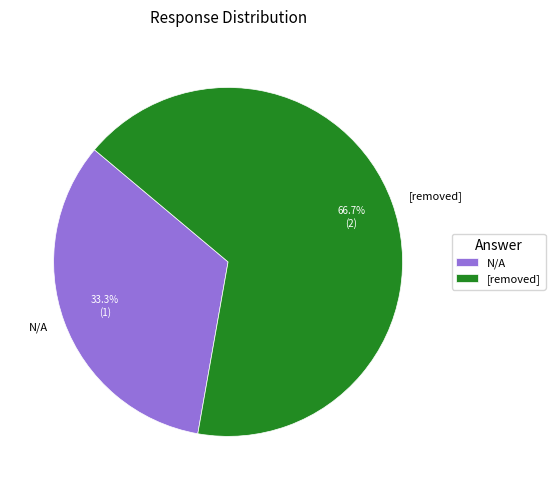

What is the largest slice in the pie chart?

[removed]